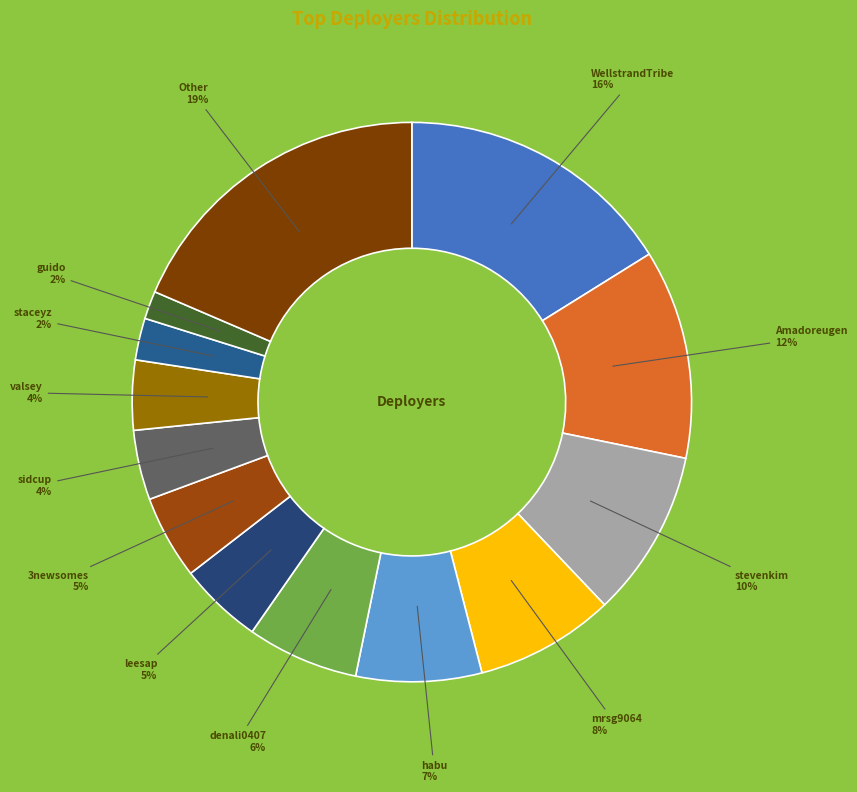

Is there any slice that represents more than half of the pie?

No